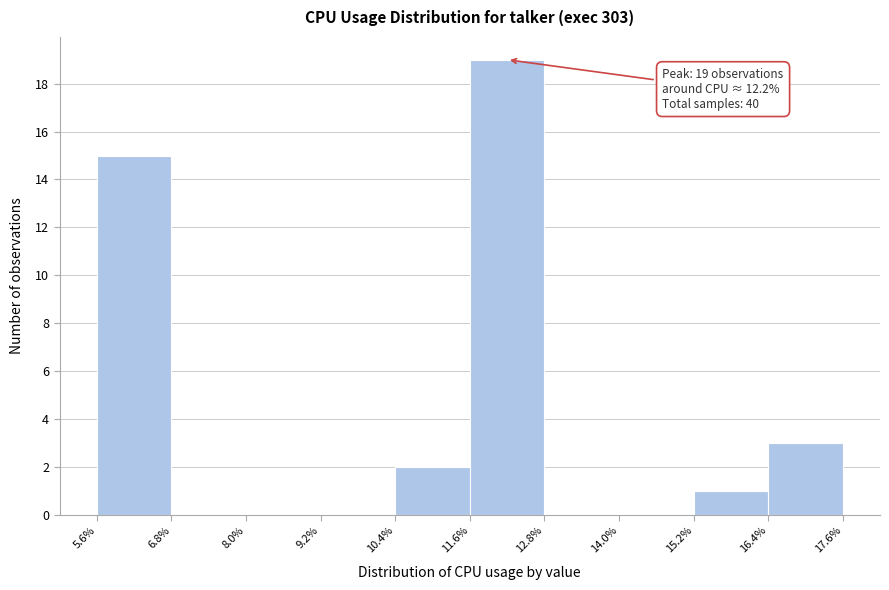

Over which range of the x-axis is the bar tallest?

11.6% to 12.8%